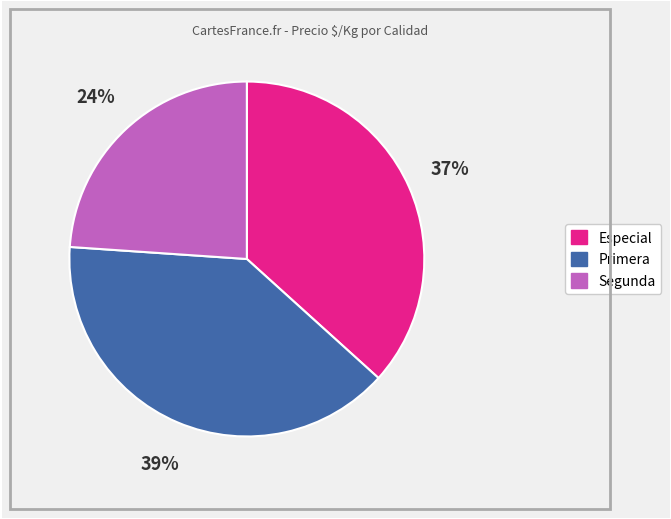

To the nearest percent, what is the difference between the largest and smallest slice percentages?

15%